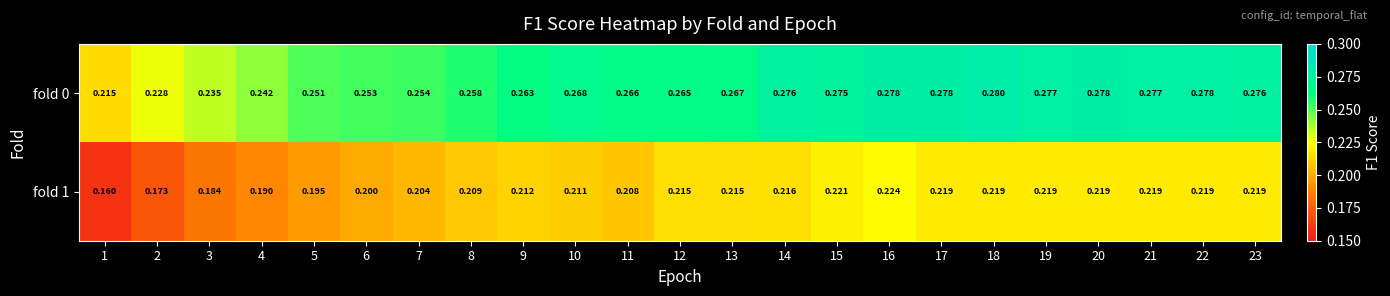

Is the value of fold 0 at 9 greater than the value of fold 1 at 1?

Yes